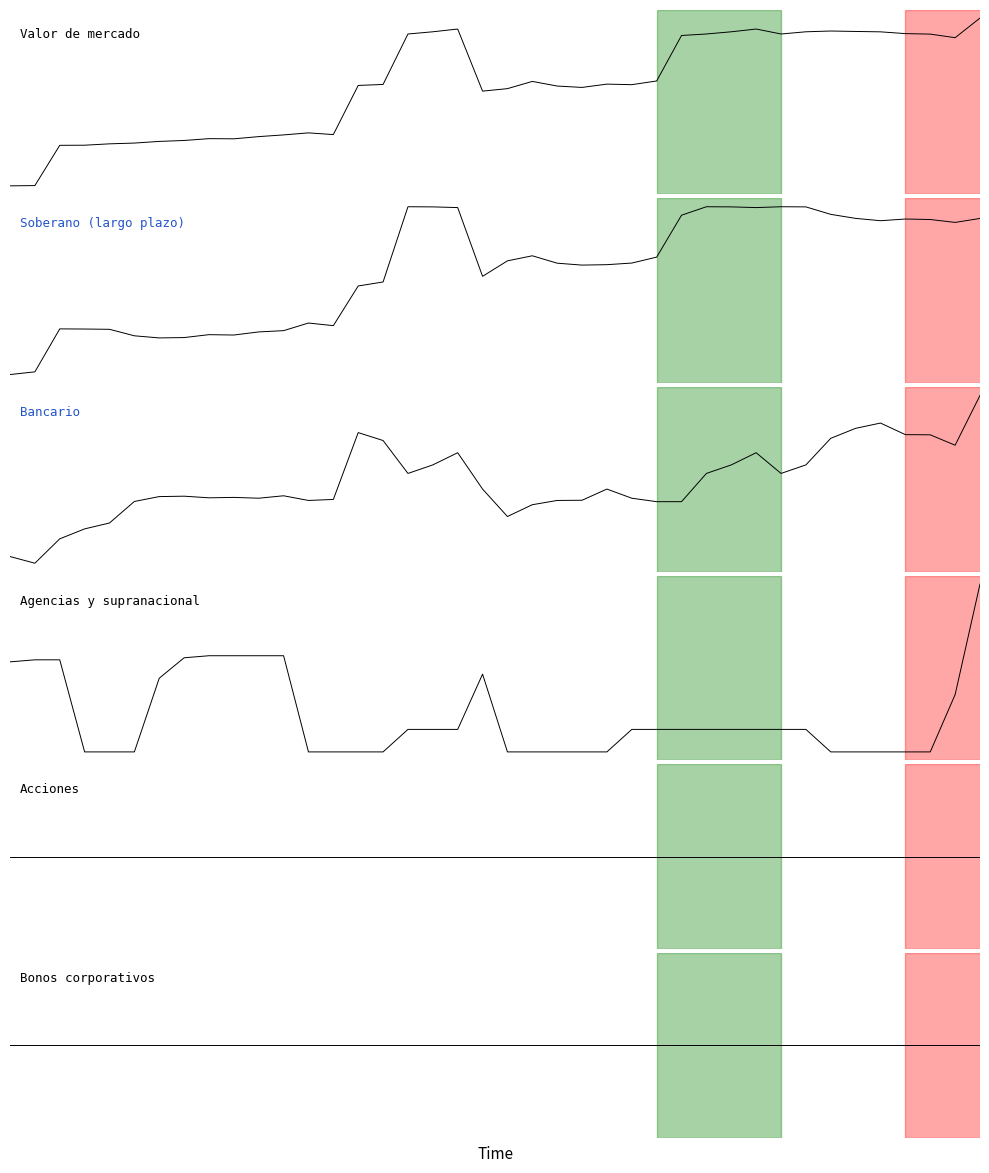

List the labels in order of Acciones value, largest first.

0, 1, 2, 3, 4, 5, 6, 7, 8, 9, 10, 11, 12, 13, 14, 15, 16, 17, 18, 19, 20, 21, 22, 23, 24, 25, 26, 27, 28, 29, 30, 31, 32, 33, 34, 35, 36, 37, 38, 39